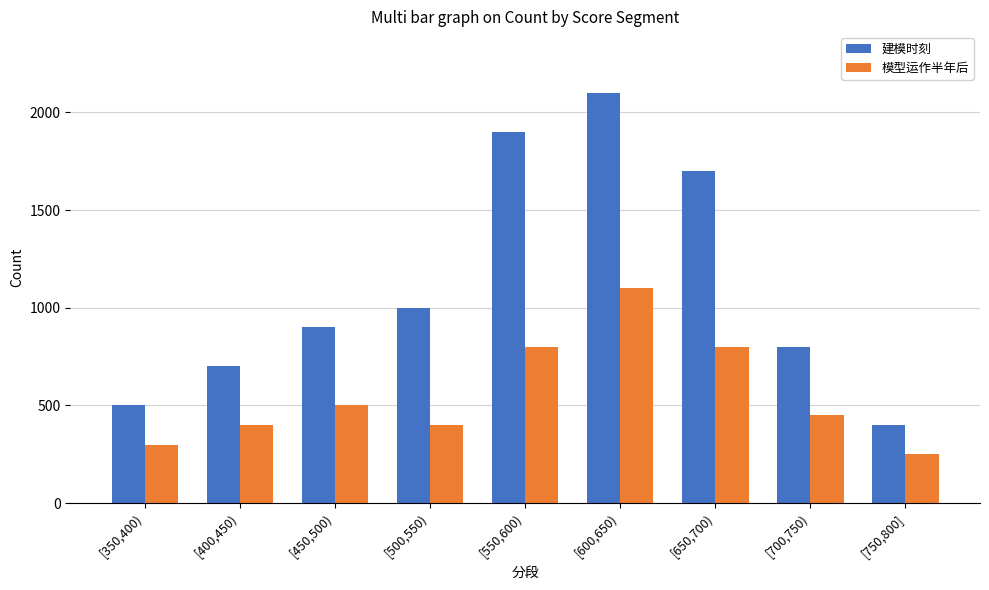

How many bars are there in total?

18